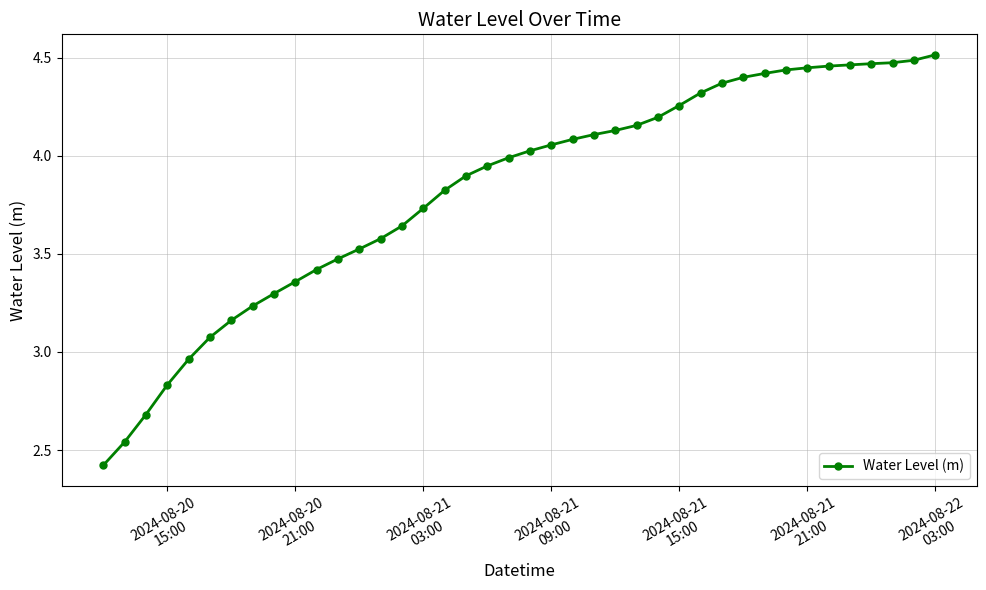

What is the value of the 3rd point from the left?

2.7